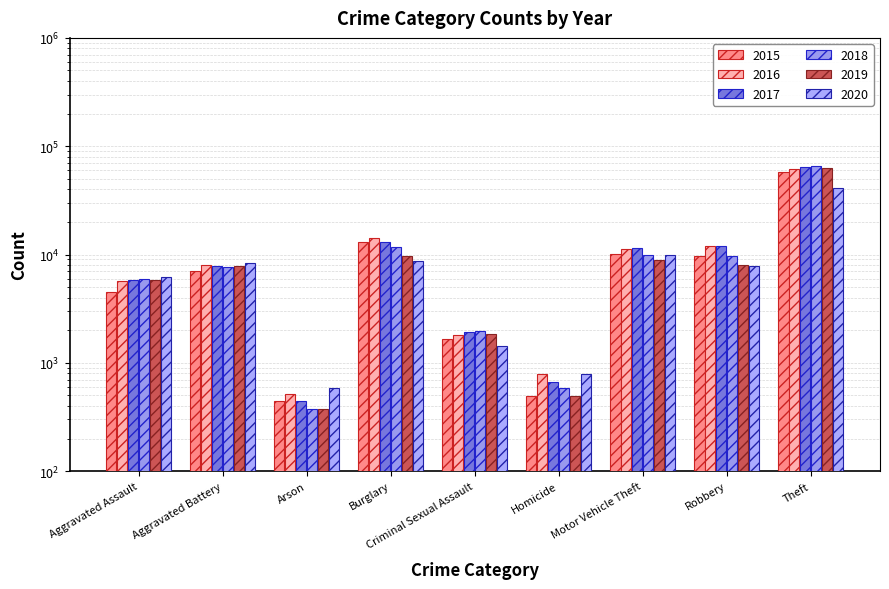

True or false: 2015 has a value of 4480 at Aggravated Assault.

True